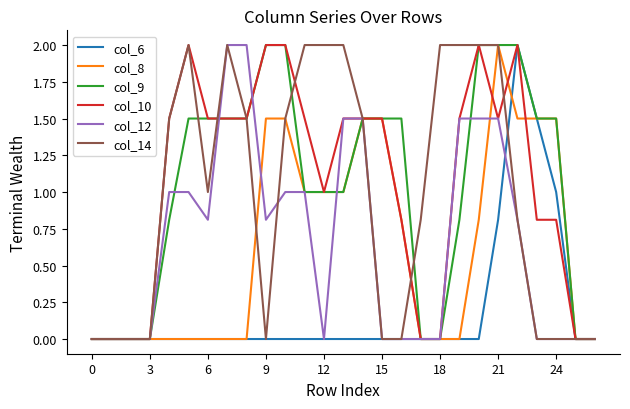

What is the greatest value displayed?

2.0